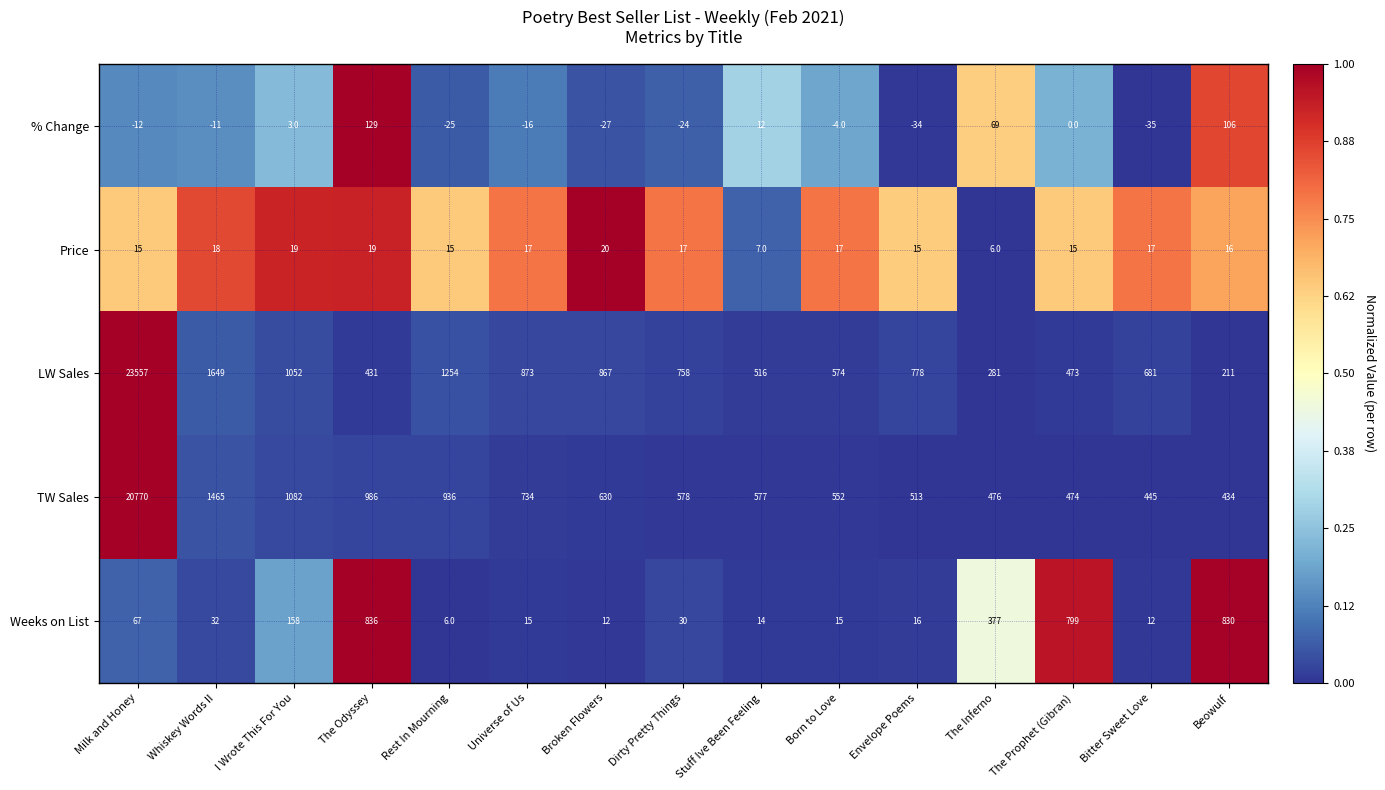

Which label corresponds to the smallest value in the chart?

Bitter Sweet Love